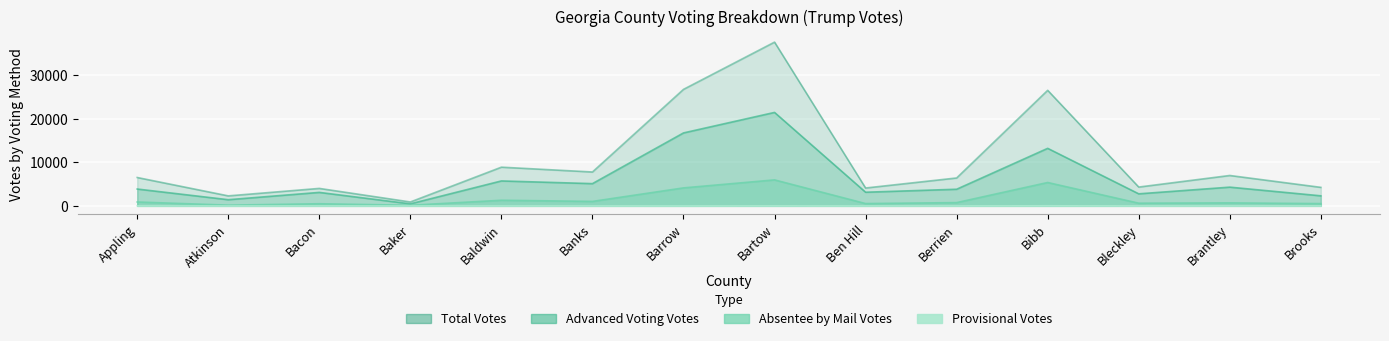

List the series in order of their overall mean, lowest first.

Trump_Provisional, Trump_Absentee, Trump_Advanced, Trump_Total